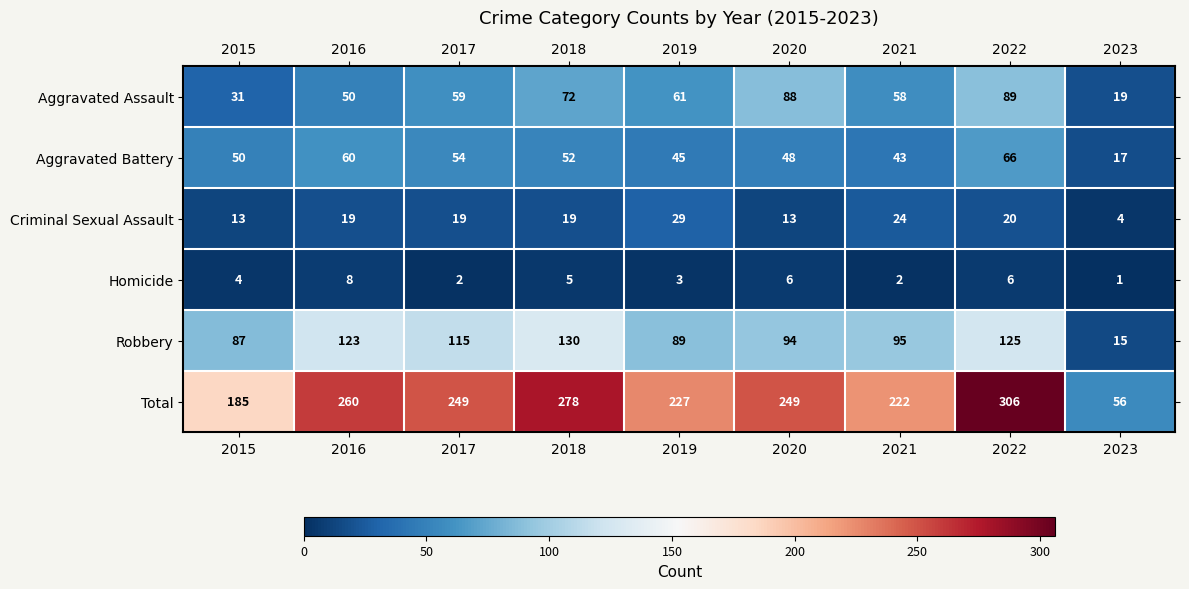

What is the sum of the Aggravated Assault values at 2023 and 2019?

80